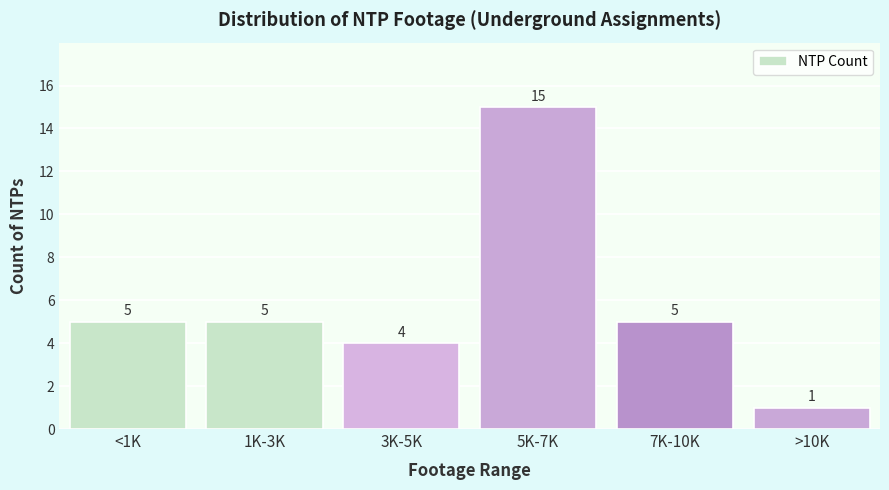

Reading left to right, list all the values displayed in this chart.

<1K=5	1K-3K=5	3K-5K=4	5K-7K=15	7K-10K=5	>10K=1